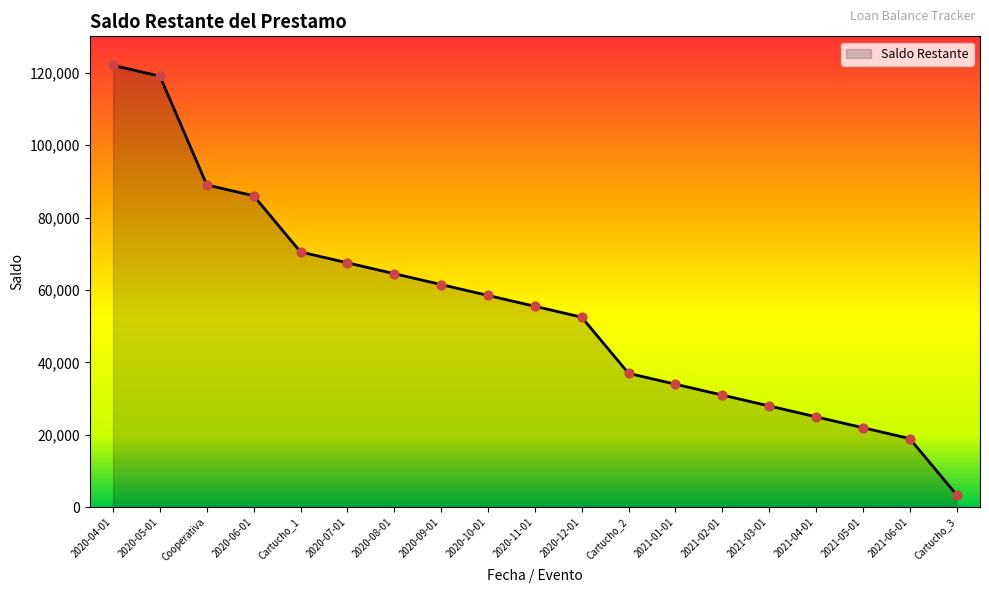

What is the ratio of the value at Cartucho_2 to the value at 2020-07-01?

0.5